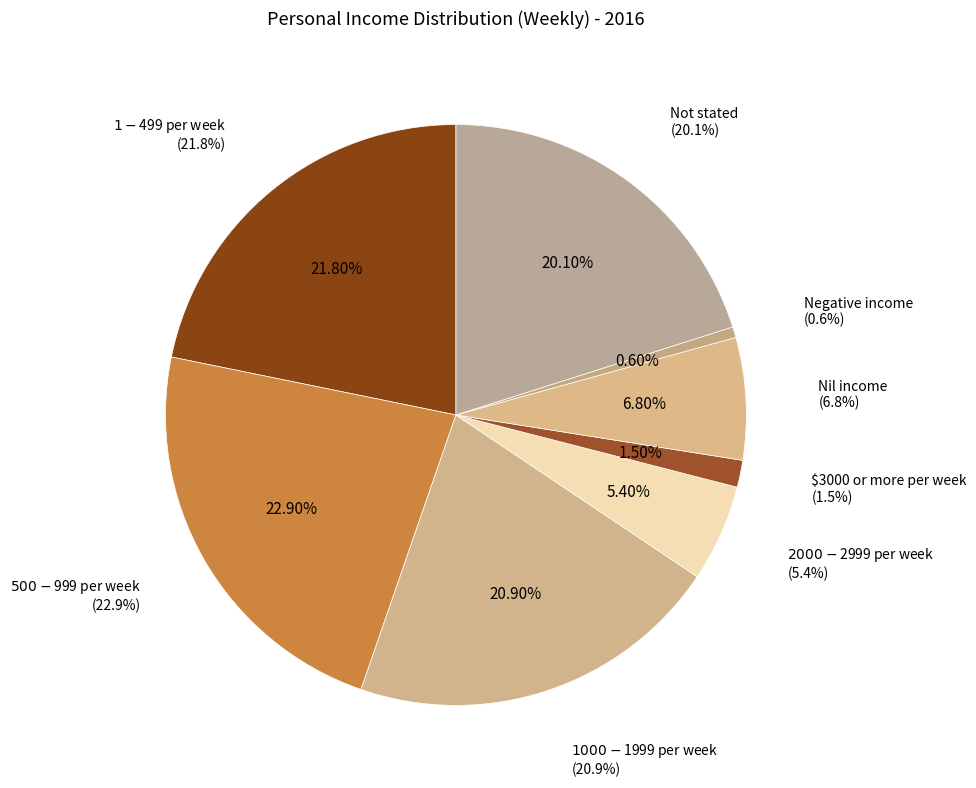

Is it true that $1-$499 per week is 22% of the pie?

True